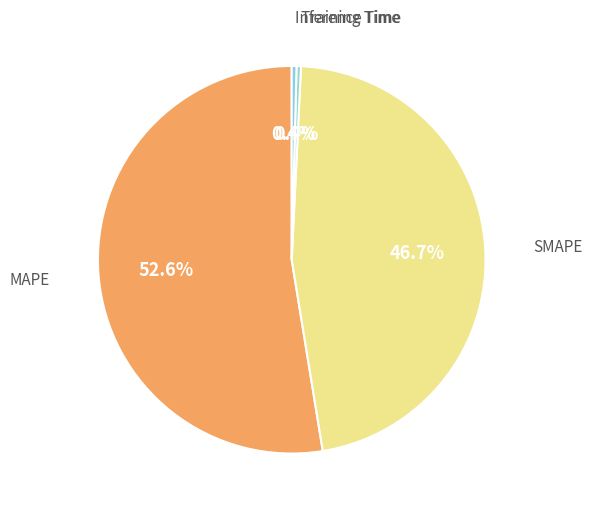

What portion of the pie excludes SMAPE?

53.3%